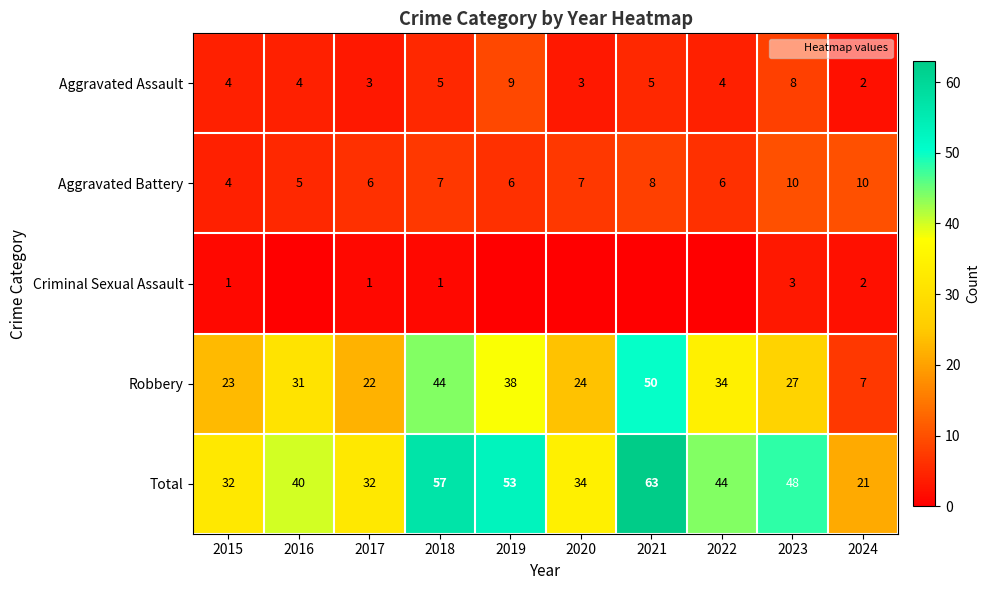

Count the number of data series in this chart.

5